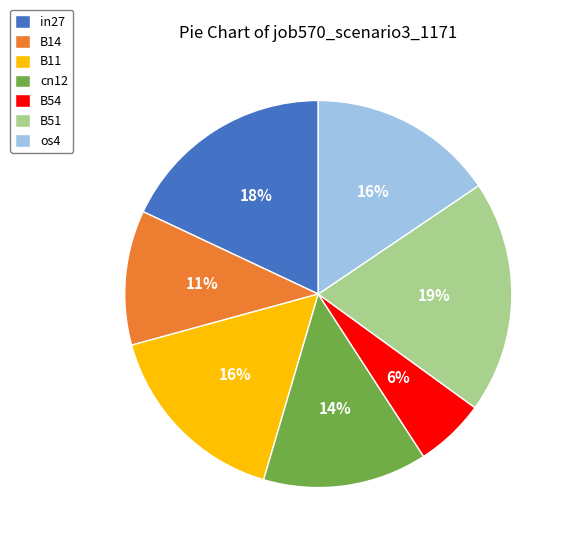

Is the sum of B11 and B54 greater than half?

No